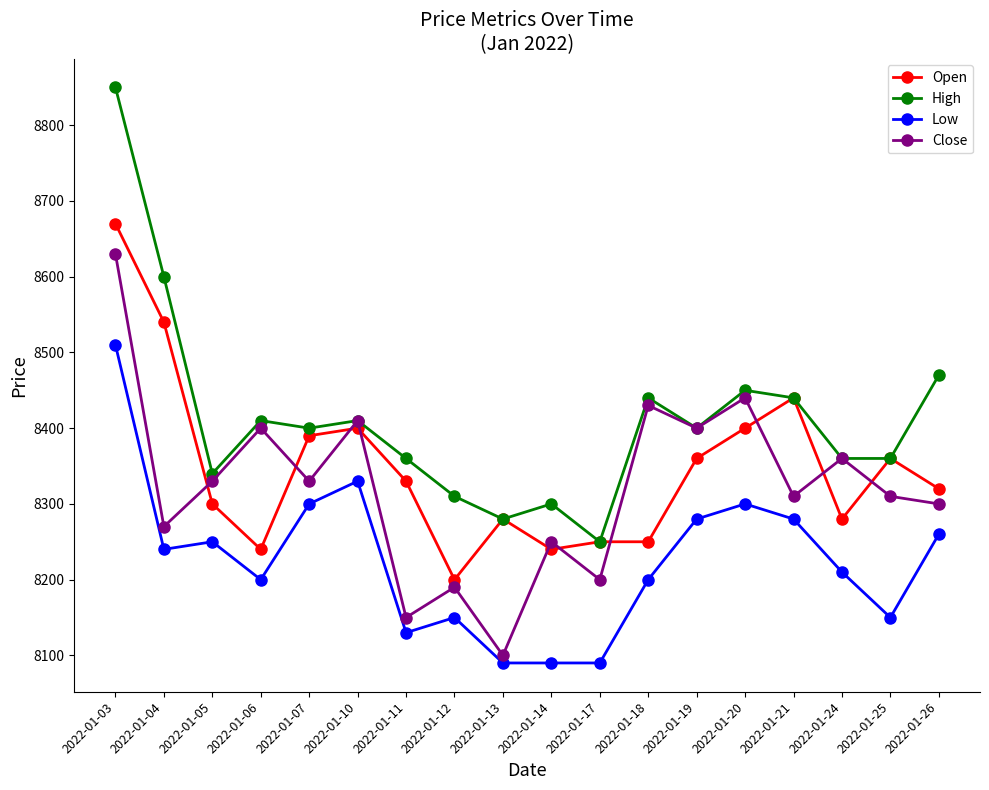

Where is the first local minimum for Low?

2022-01-04